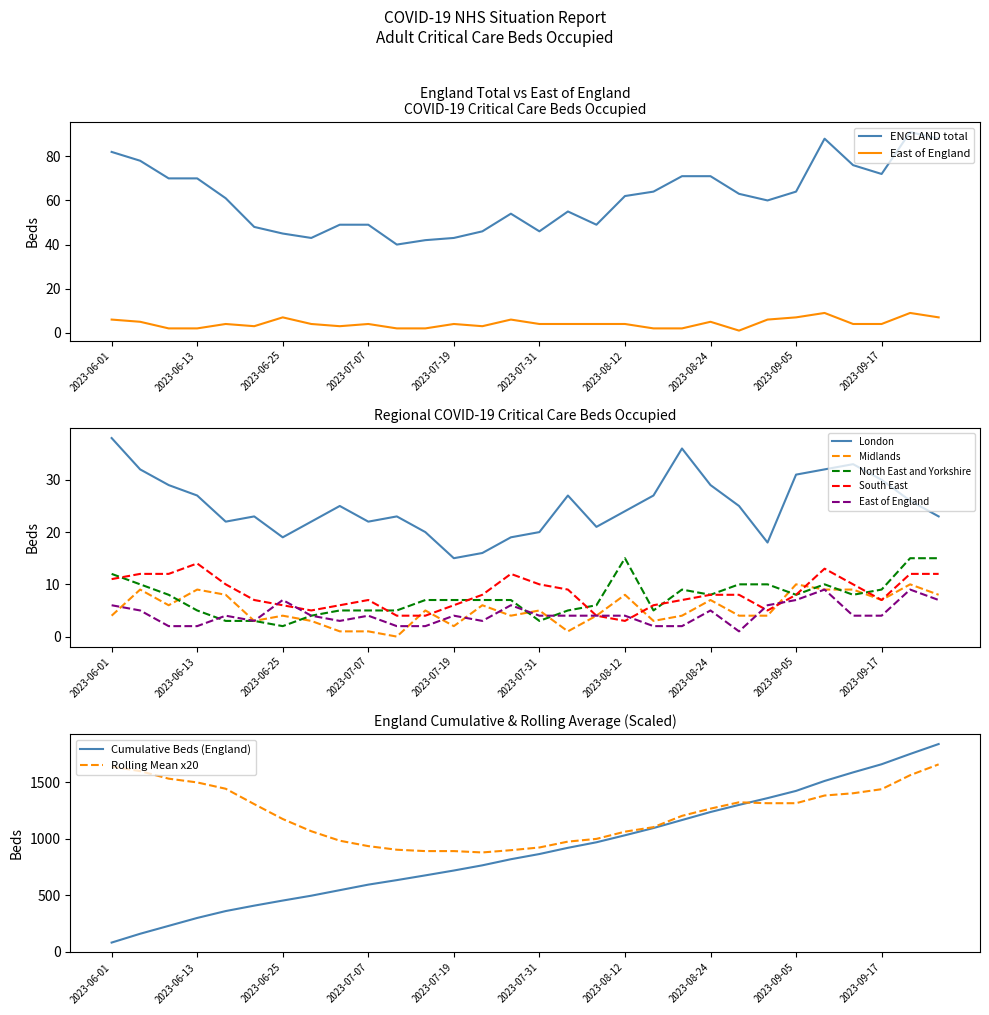

True or false: ENGLAND and London cross at least once.

False